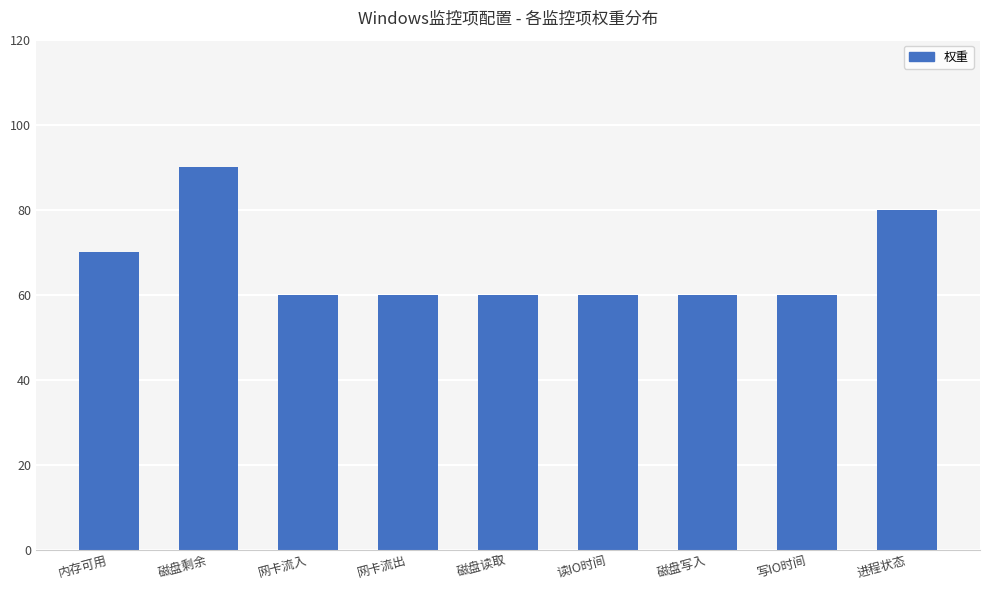

Are the bars grouped side by side (vs. stacked)?

No